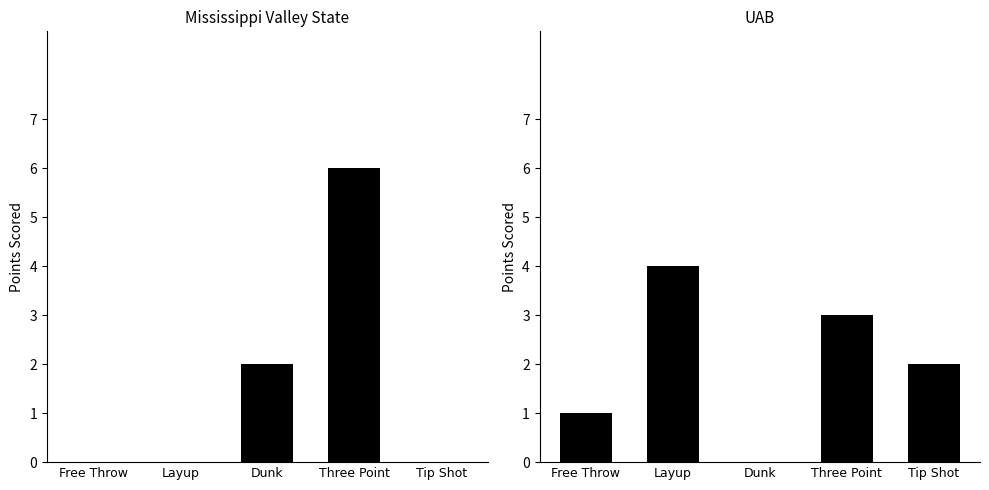

Count the Mississippi Valley State values in the range 0 to 2.

4